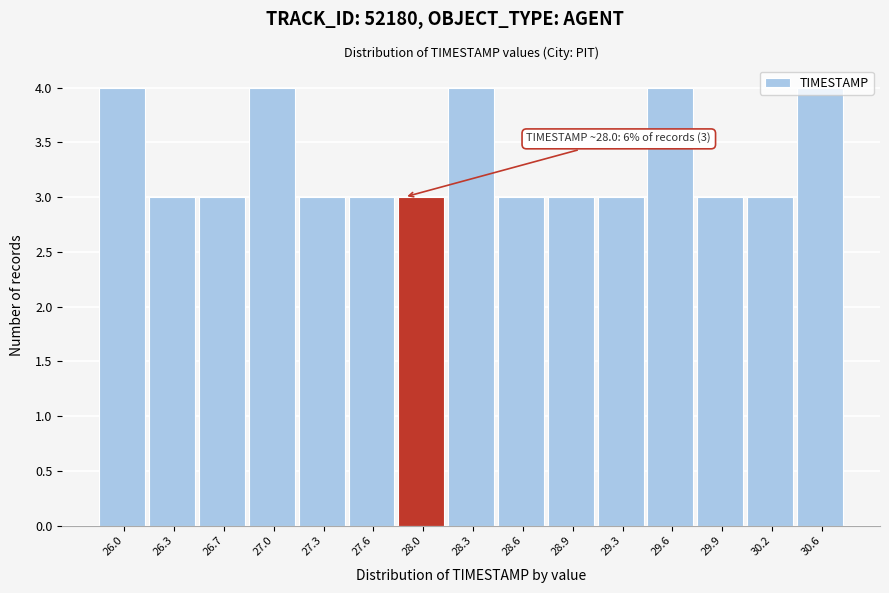

What is the sum of all values?

50